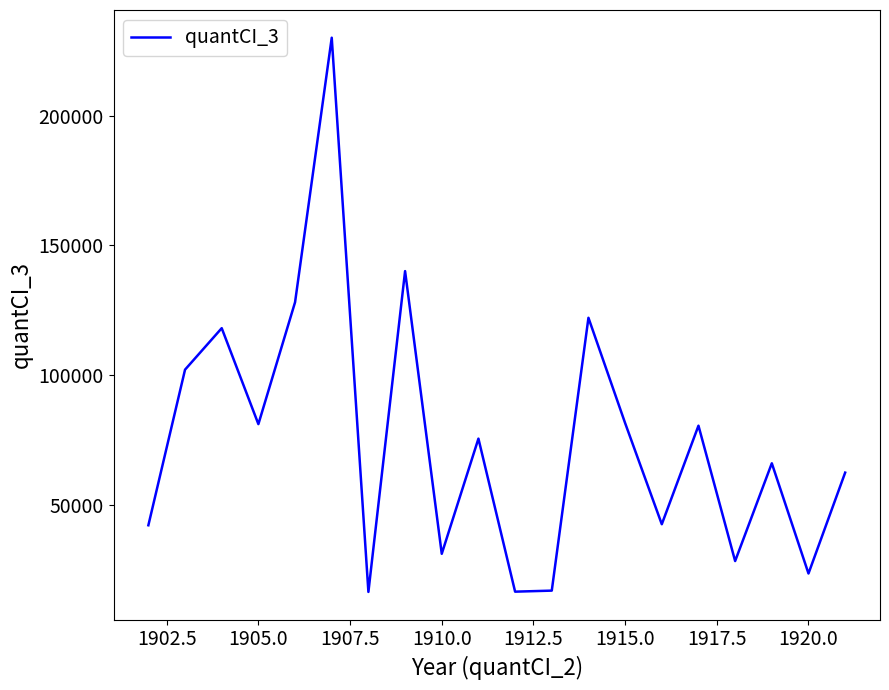

What is the minimum value shown in the chart?

16300